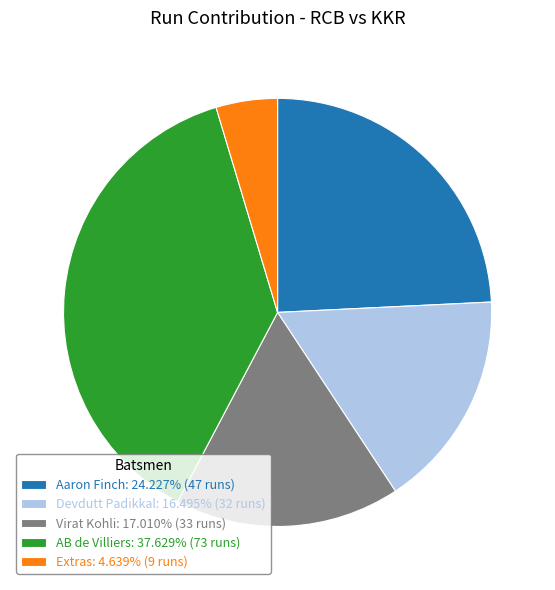

Rank the categories by value from lowest to highest.

Extras, Devdutt Padikkal, Virat Kohli, Aaron Finch, AB de Villiers